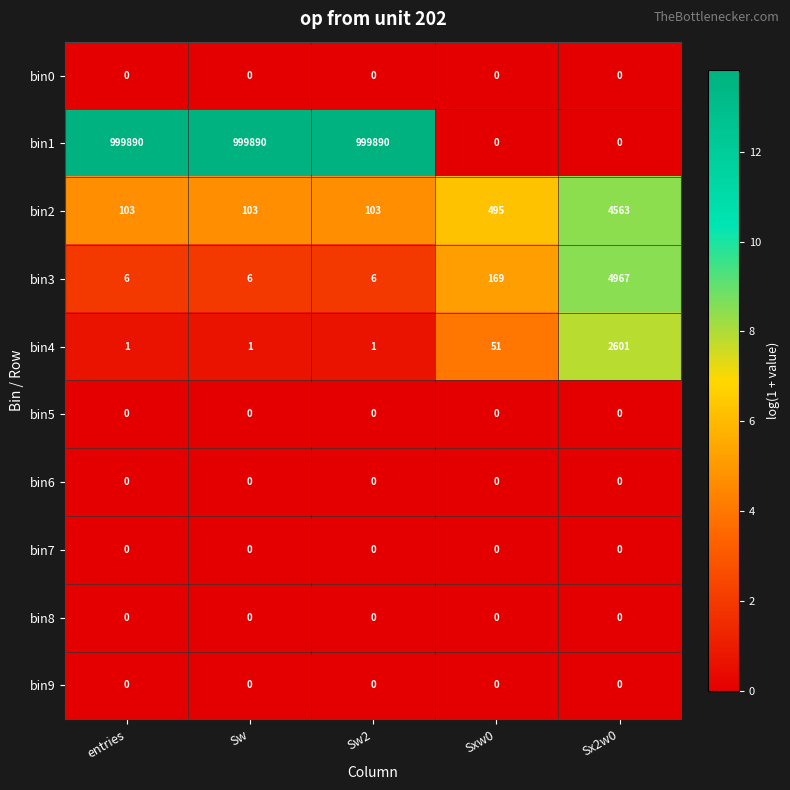

Which series has the widest spread of values?

bin1